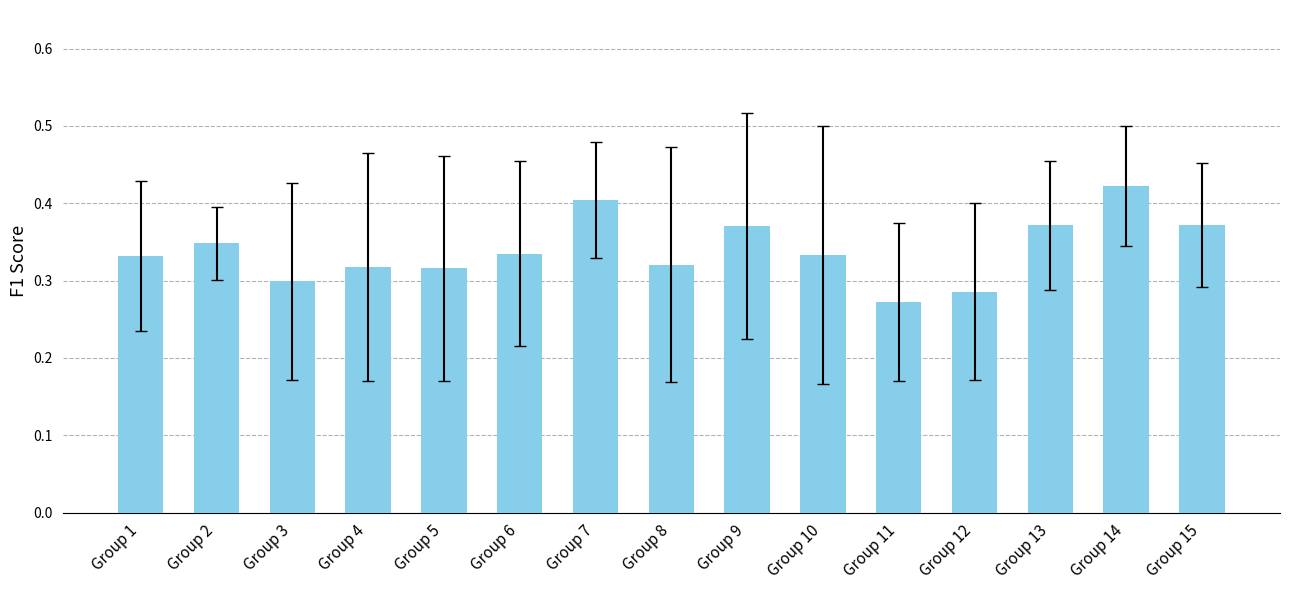

Which category has the lowest value across all series?

Group 11